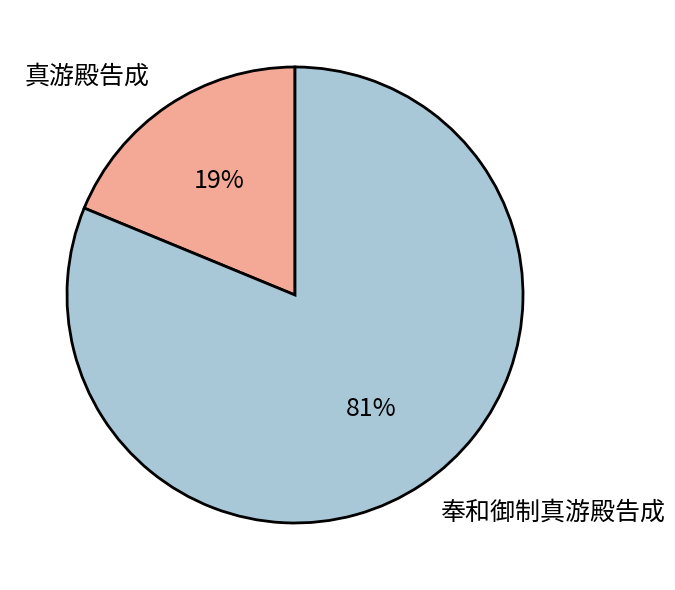

Does 真游殿告成 represent more than half of the total?

No